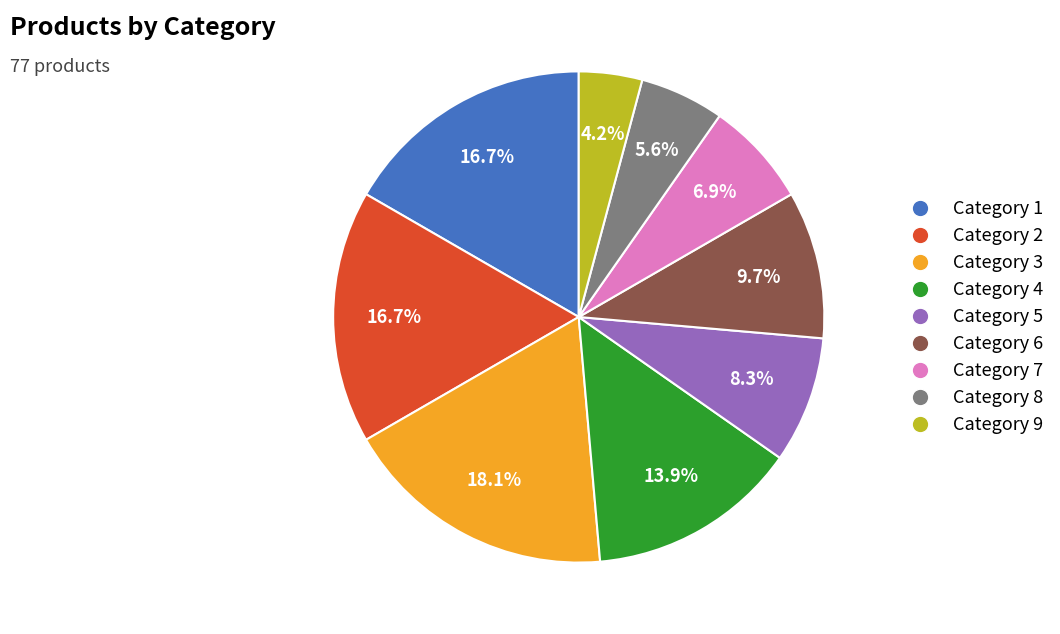

Is there any slice that represents more than half of the pie?

No